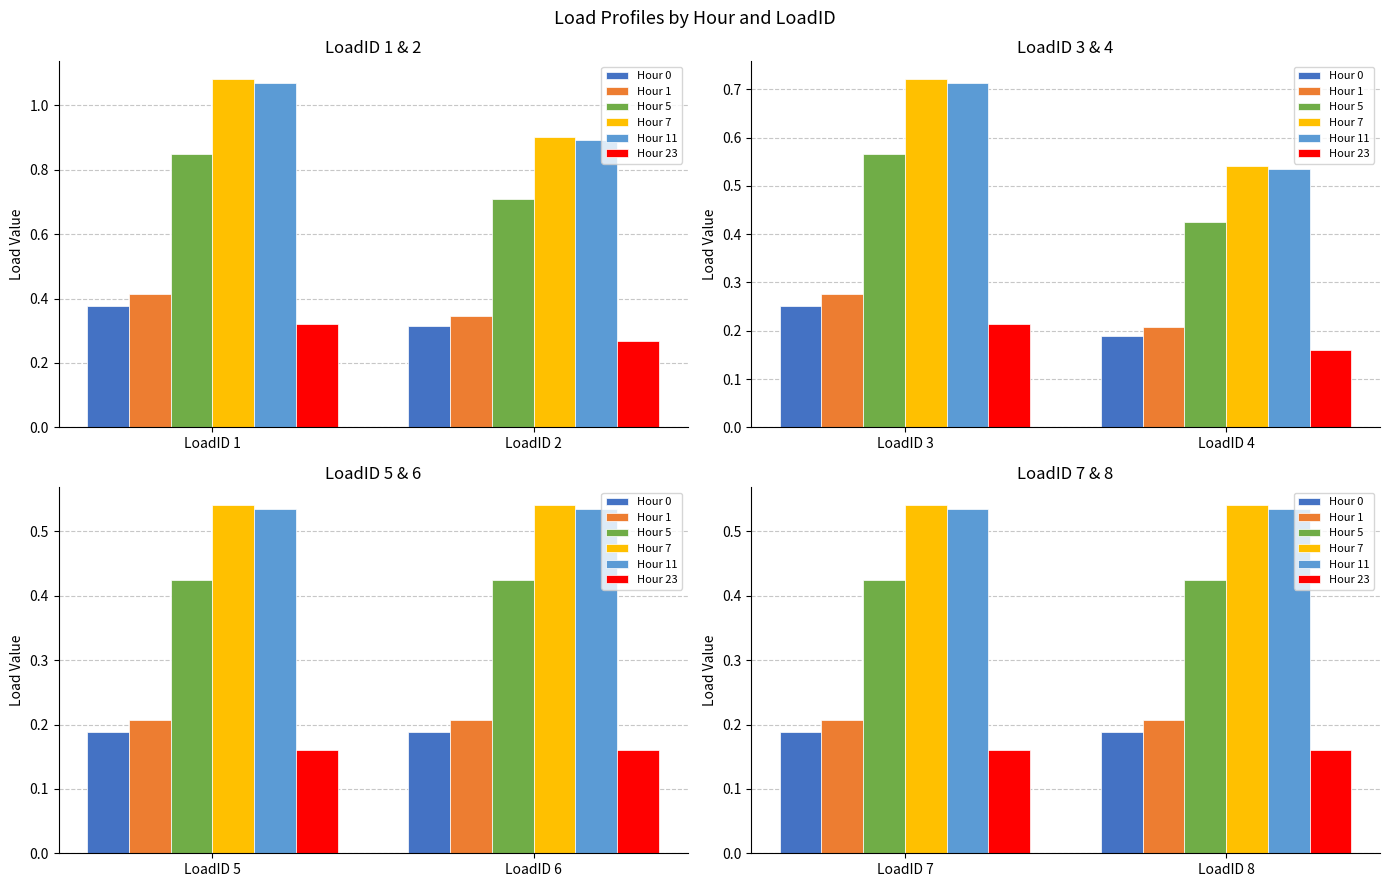

List the series in order of their peak value, highest first.

Hour 7, Hour 11, Hour 5, Hour 1, Hour 0, Hour 23